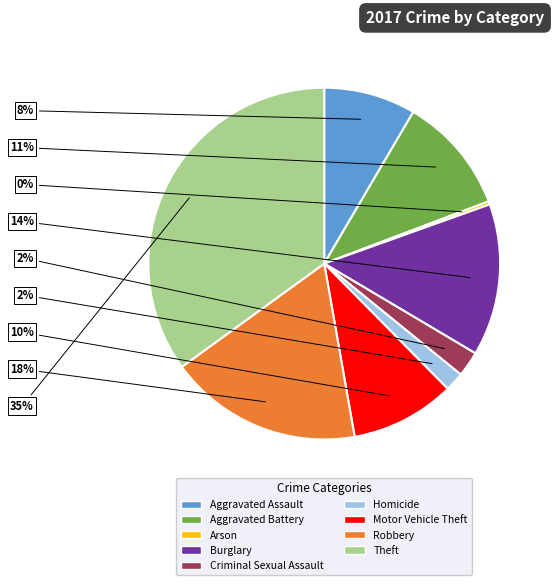

Is the sum of Aggravated Assault and Aggravated Battery greater than half?

No